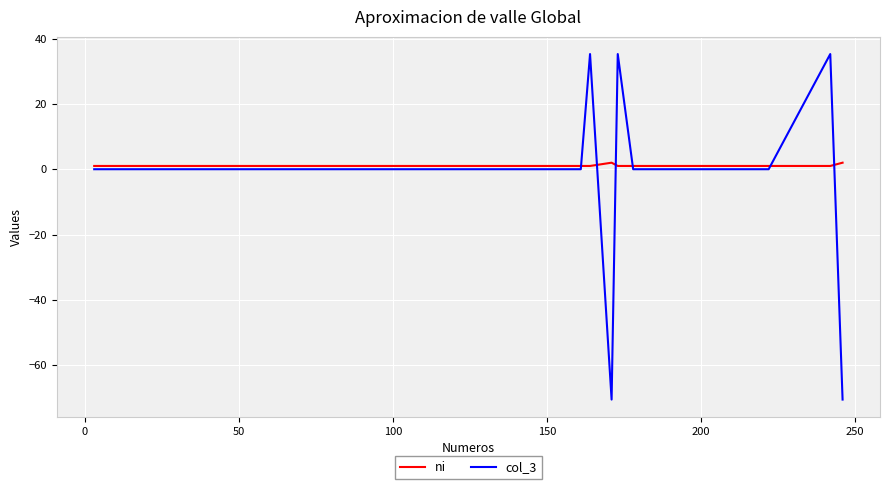

List the series in order of their peak value, lowest first.

ni, col_3